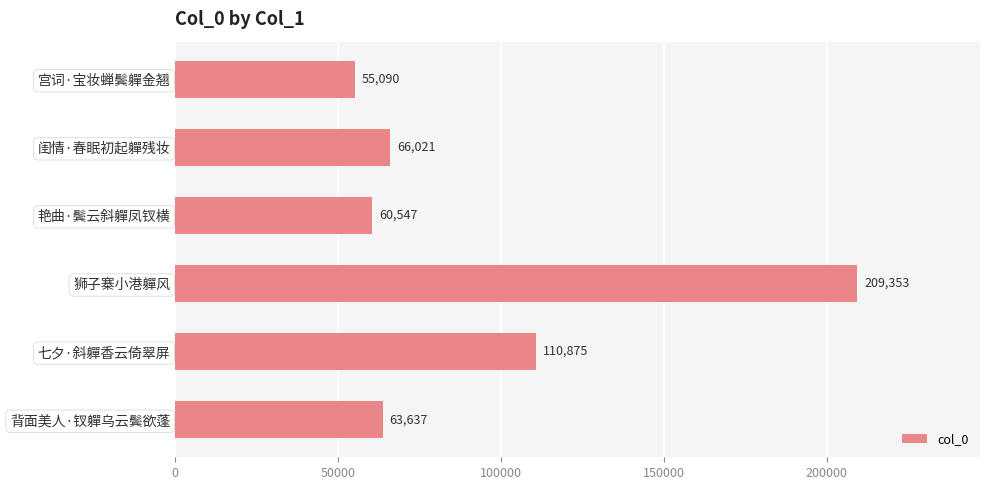

What is the change in value from 闺情·春眠初起軃残妆 to 七夕·斜軃香云倚翠屏?

+44854